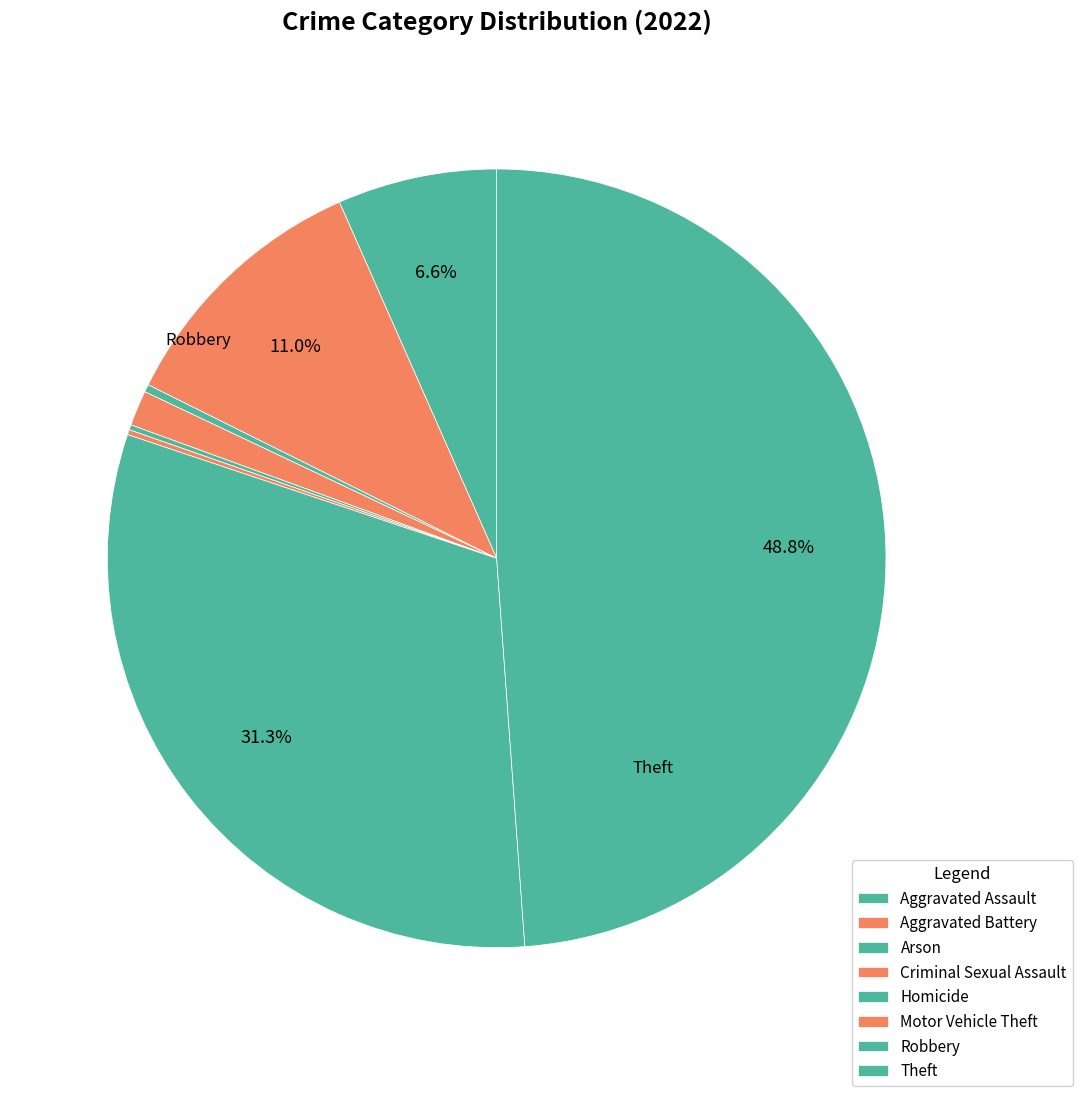

Between Motor Vehicle Theft and Criminal Sexual Assault, which is larger?

Criminal Sexual Assault